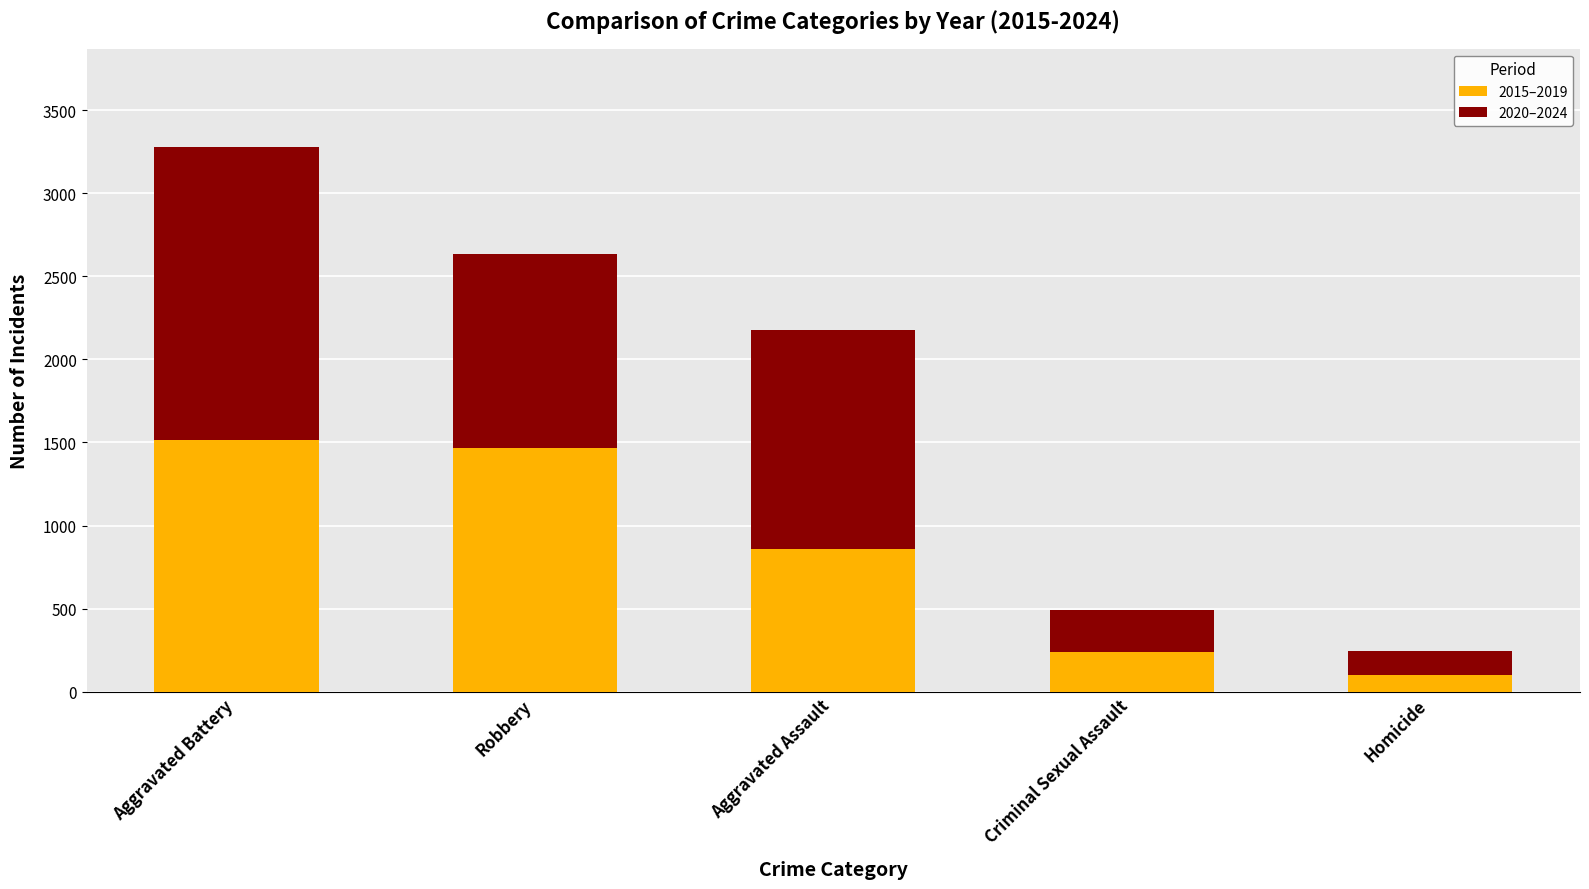

Count the number of data series in this chart.

2